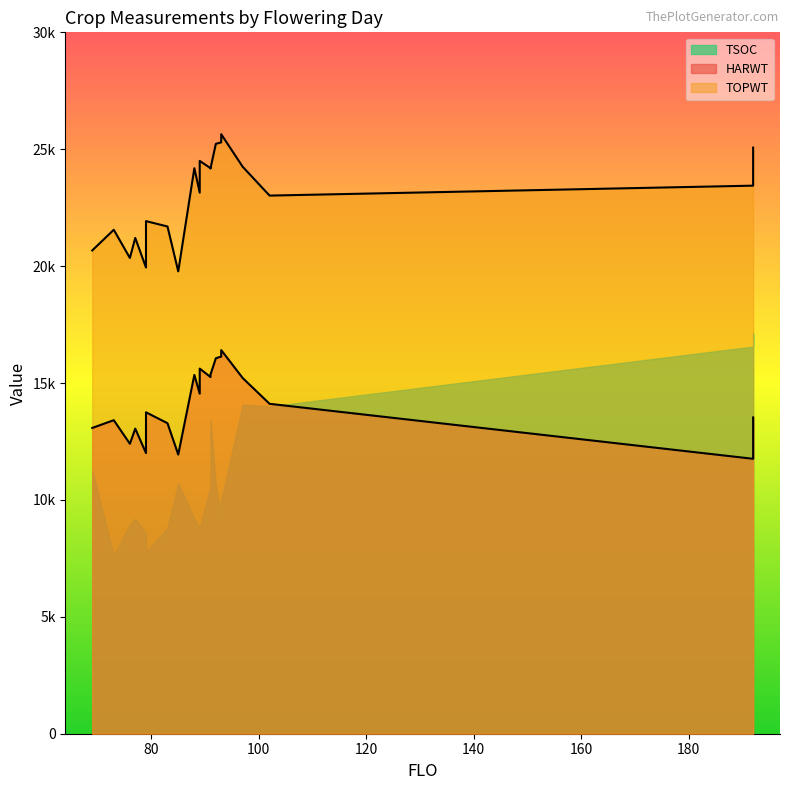

At which category does TSOC reach its first local peak?

85